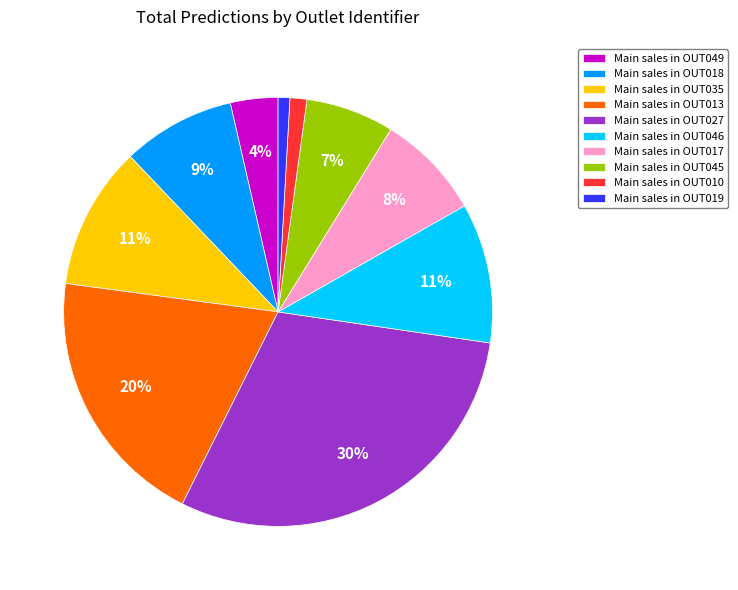

Is the sum of Main sales in OUT017 and Main sales in OUT045 greater than half?

No